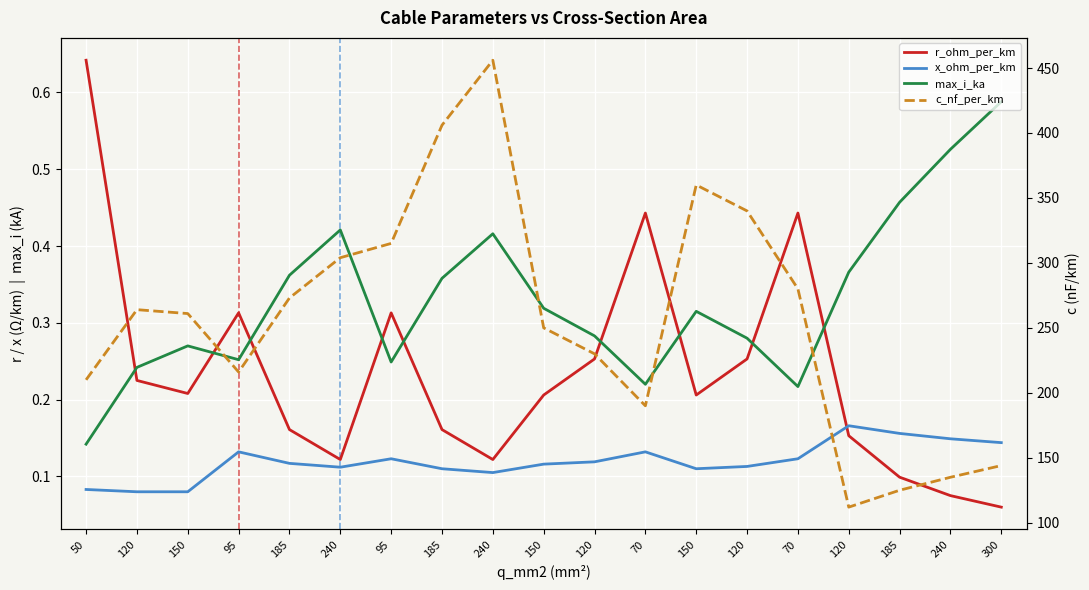

True or false: max_i_ka has more than 2 interior local peaks.

True